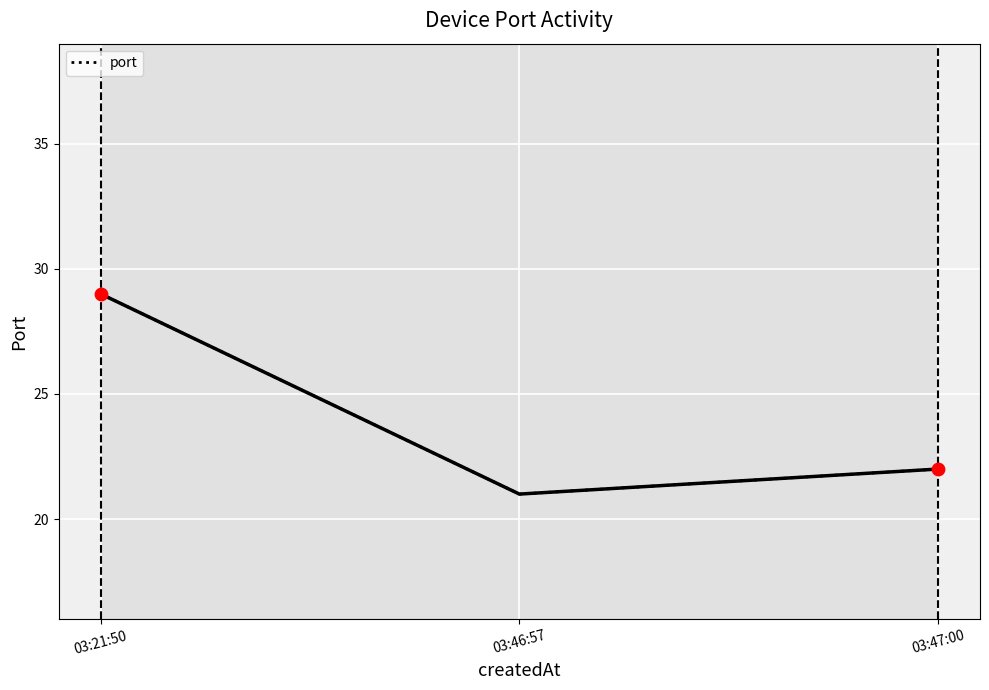

Between 03:46:57 and 03:21:50, which is larger?

03:21:50